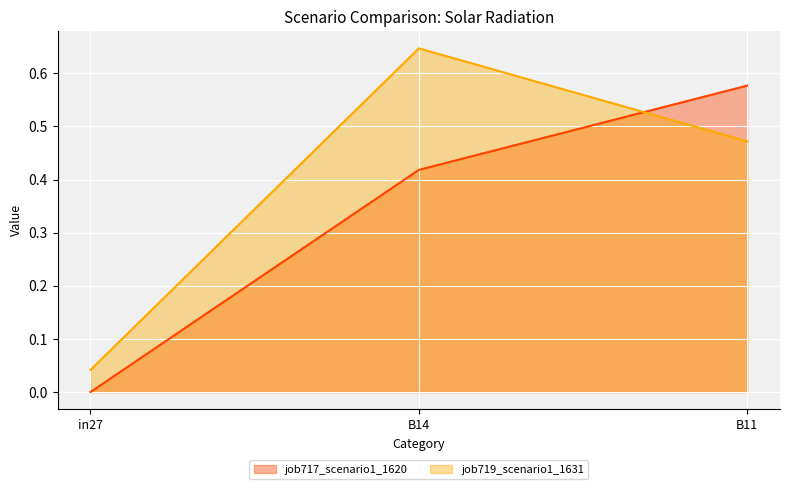

What is the difference between the highest and lowest values at B14?

0.2